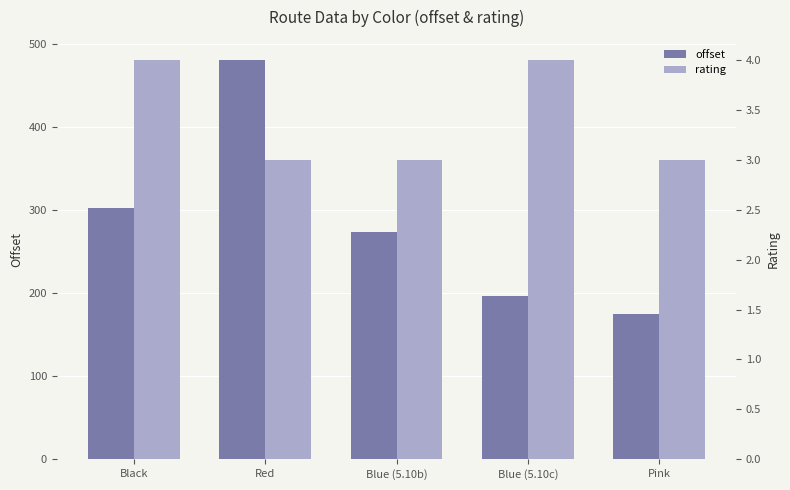

What position from the right is Blue (5.10c)?

2